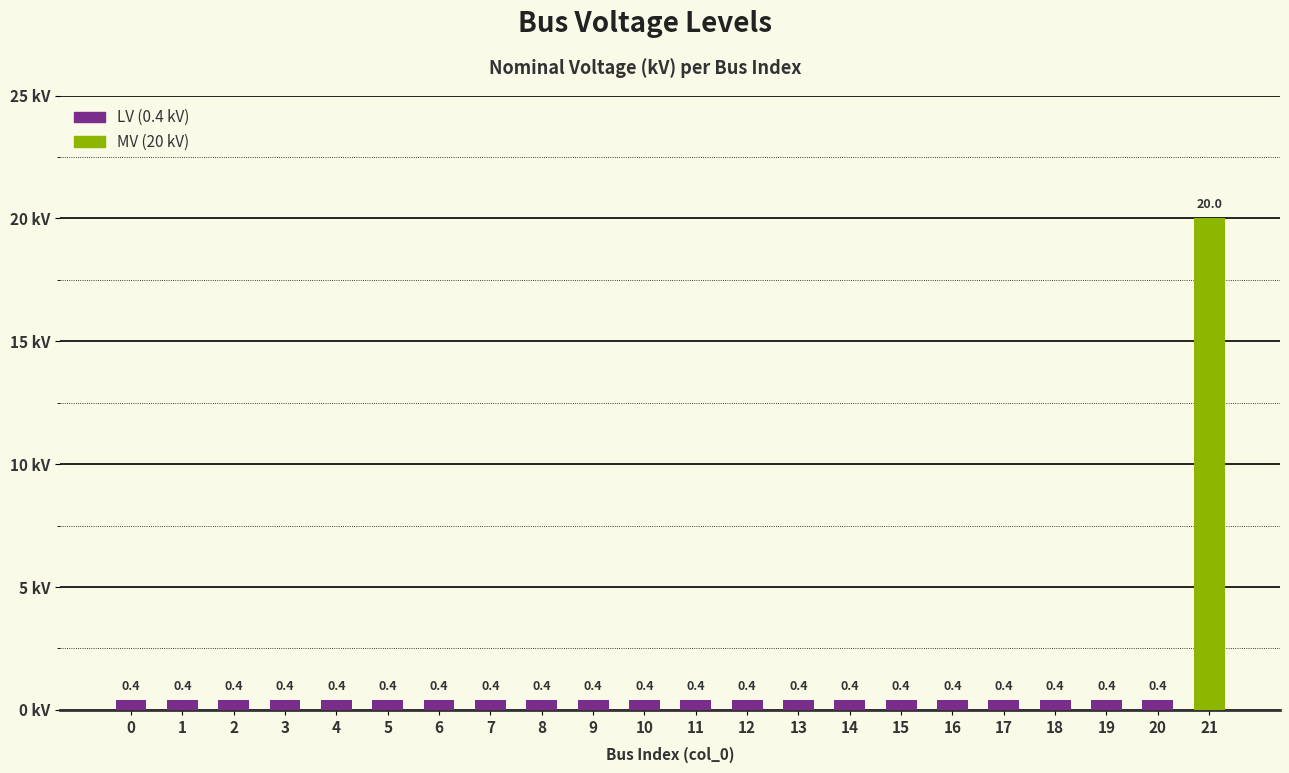

What is the sum of all values?

28.4